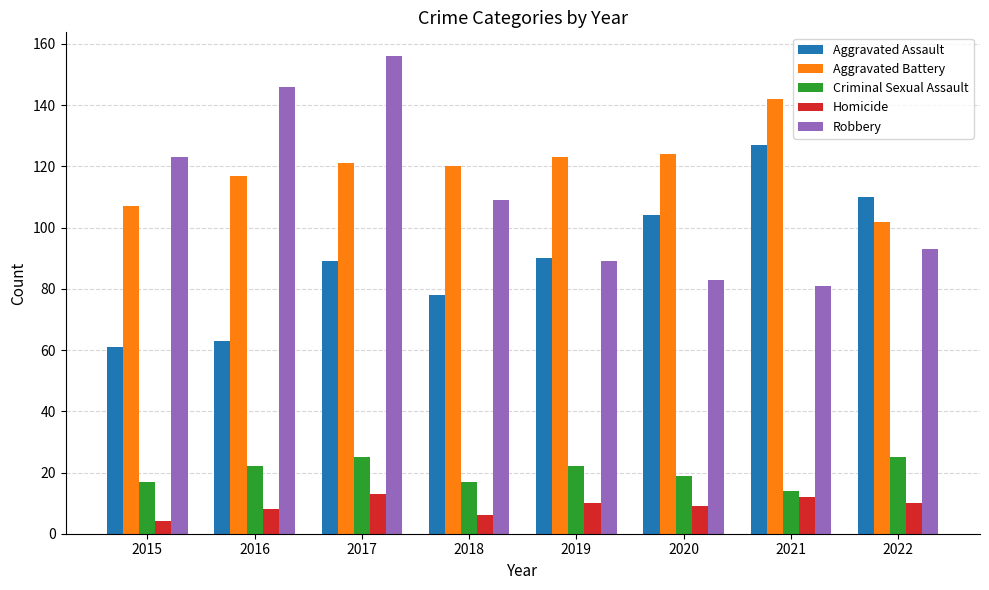

Rank the series at 2022 from lowest to highest value.

Homicide, Criminal Sexual Assault, Robbery, Aggravated Battery, Aggravated Assault